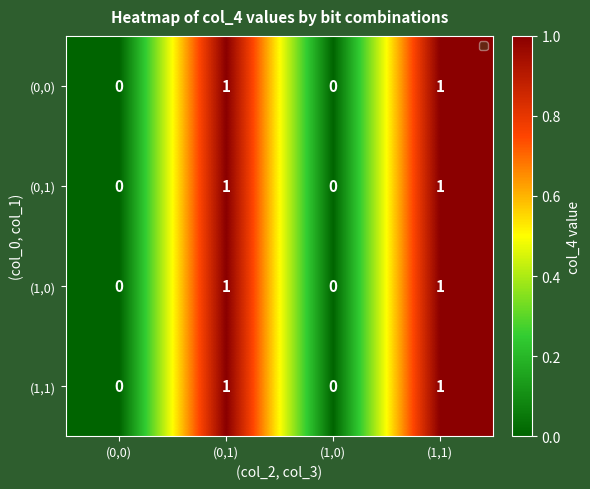

The (1,0) series shows 1 at (1,1). True or false?

True